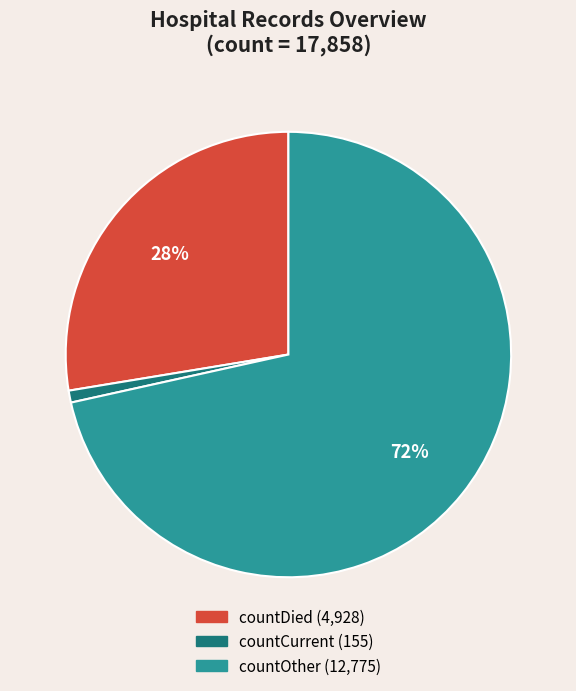

To the nearest percent, what is the average slice percentage?

33%